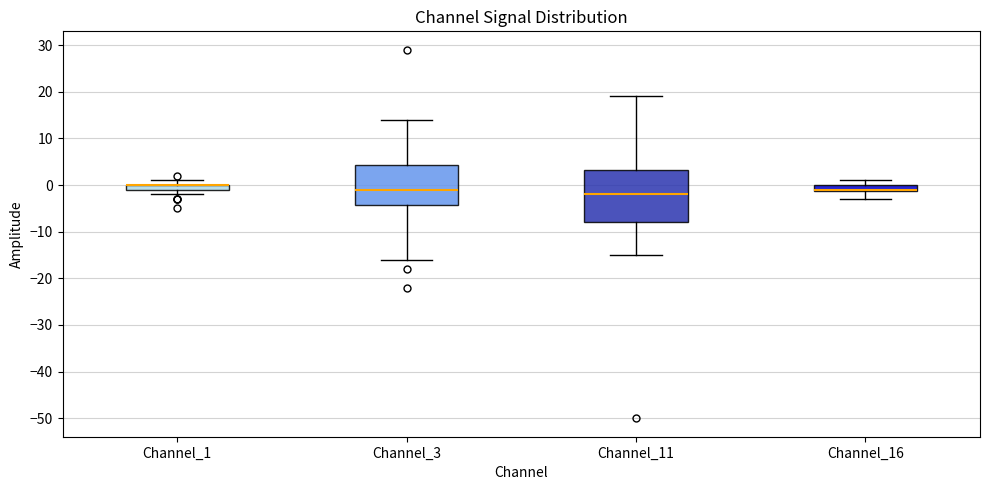

Where does the median line of the box for Channel_3 sit on the y-axis? The values are not printed on the chart, so give them approximately, as read against the axis.

-1